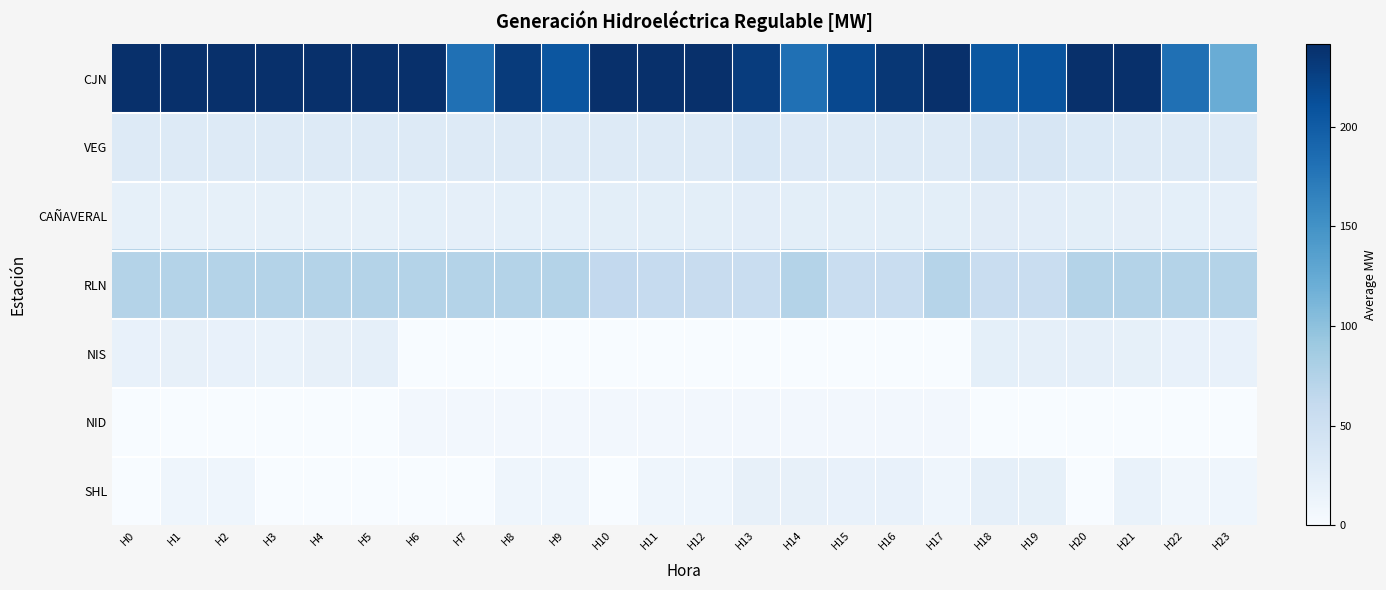

What is the total value across all series at H19?

368.1